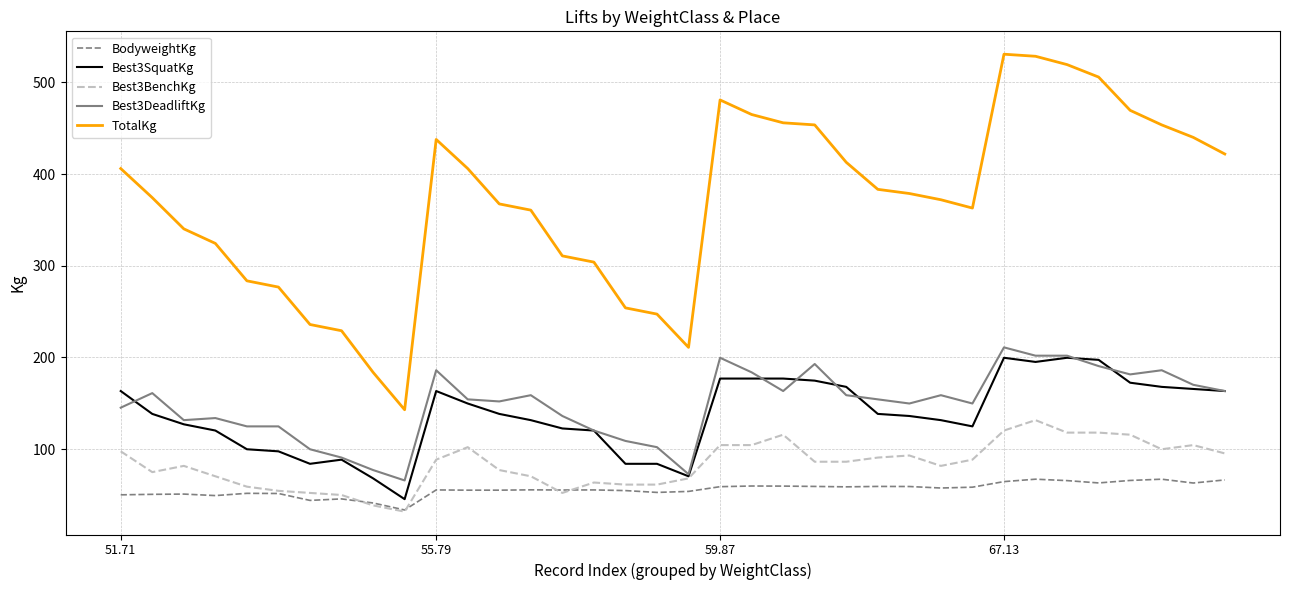

True or false: Best3SquatKg and BodyweightKg cross at least once.

False